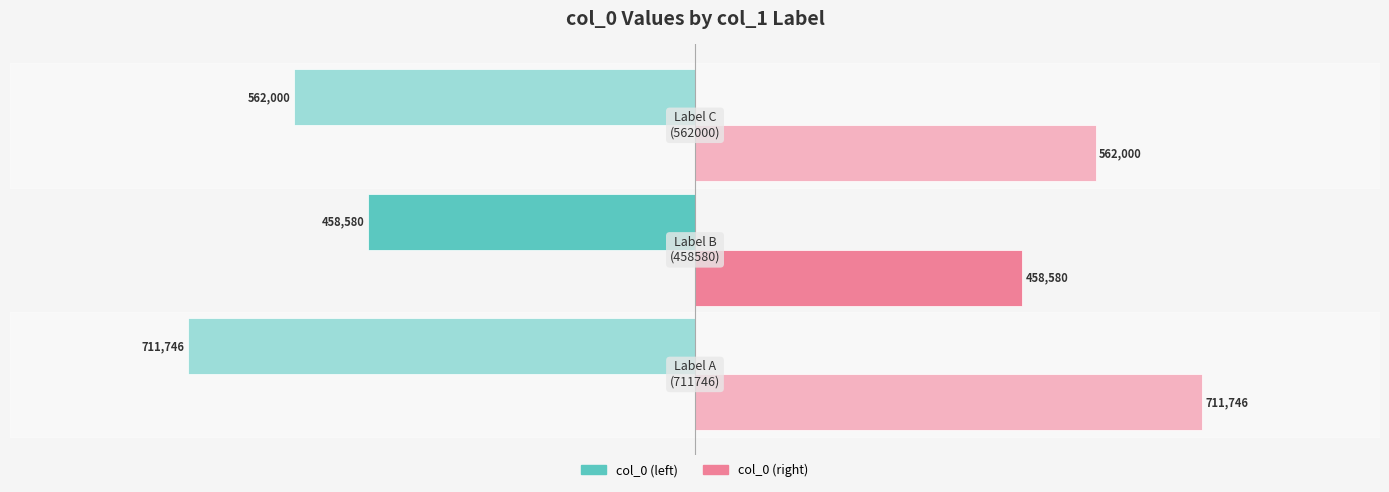

What are all the series names shown in the legend?

col_0 (left), col_0 (right)